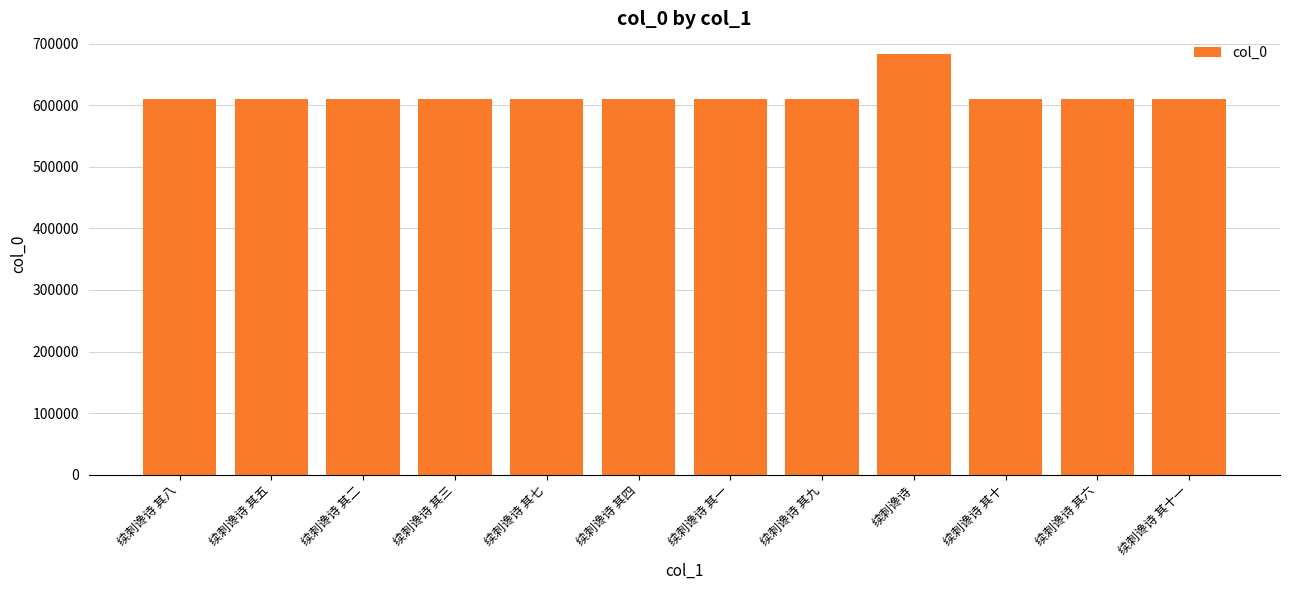

Does the chart contain any negative values?

No